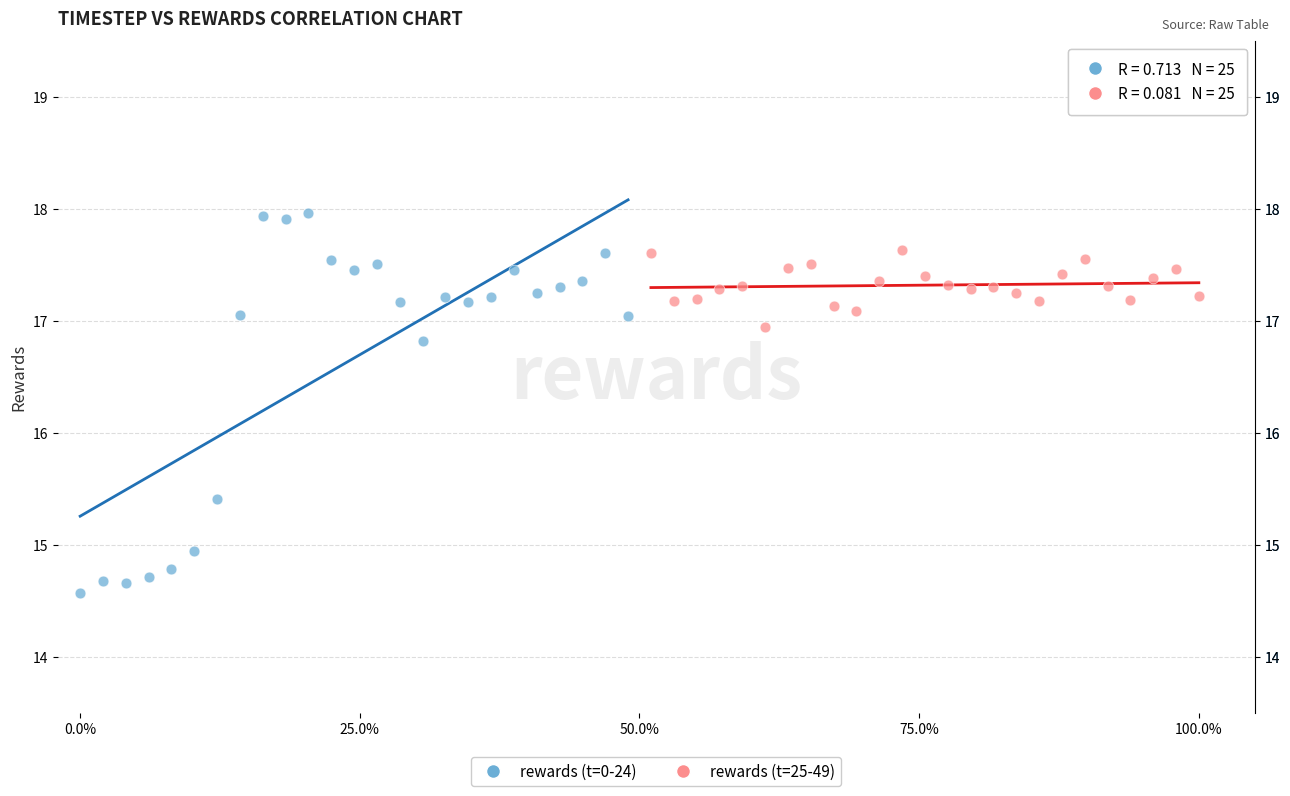

Which series has the widest spread of Y values?

rewards (t=0-24)